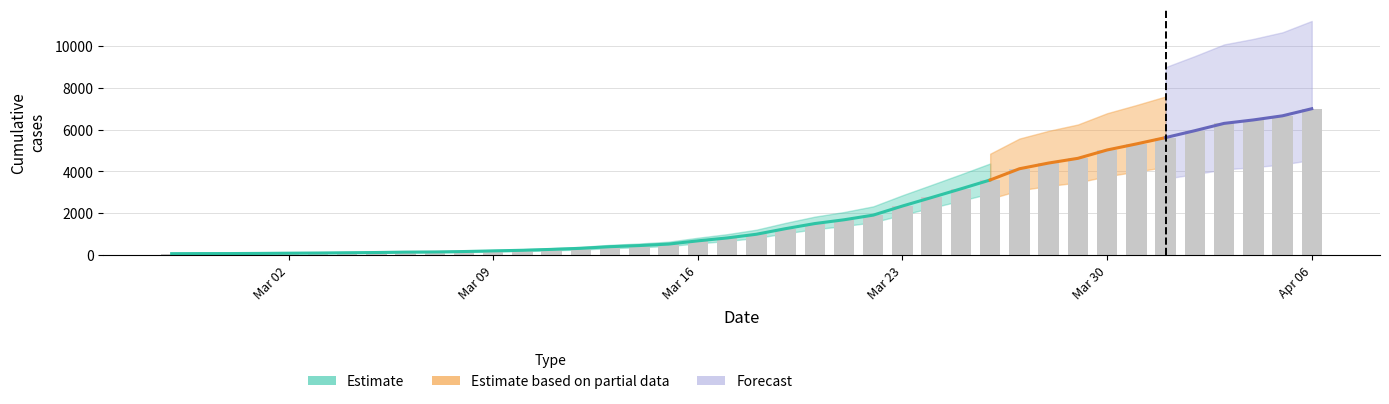

What is the approximate value at 2020-03-18, to the nearest 50?

1000